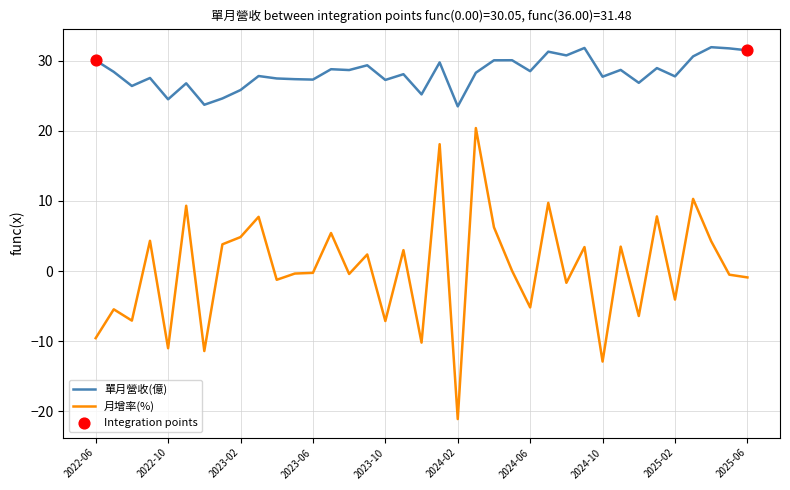

Which series has the widest spread of values?

月增率(%)